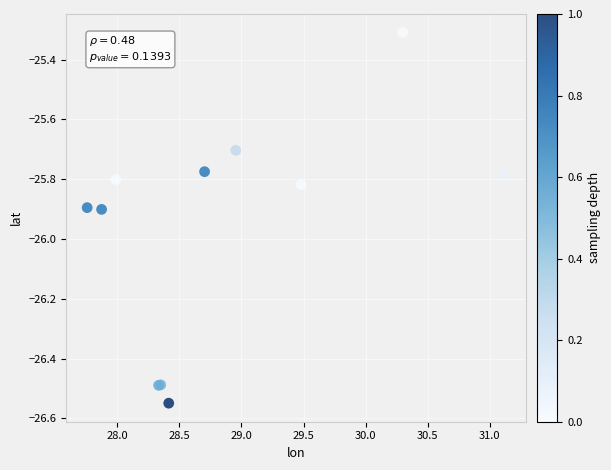

What Y value in the scatter plot is closest to -25?

-25.3